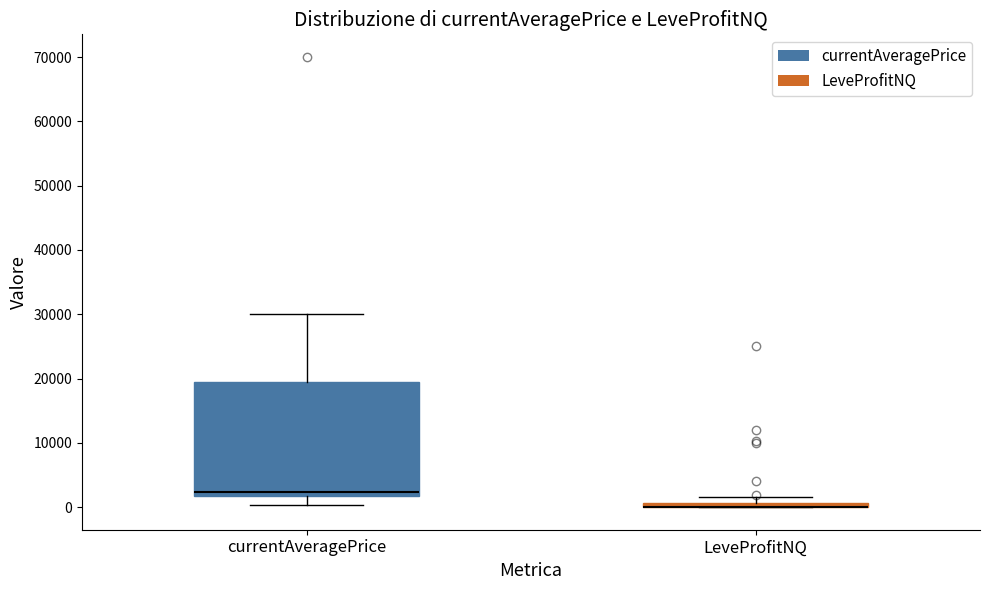

Which box is the tallest, from its lower edge to its upper edge?

currentAveragePrice